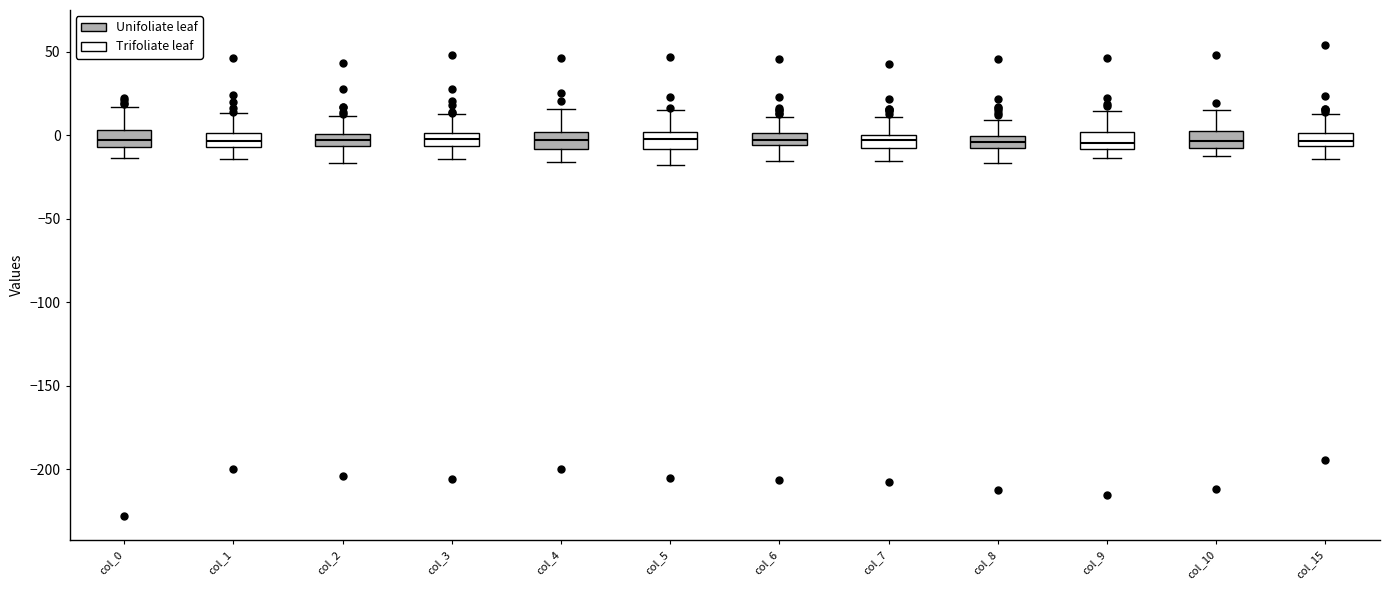

Where does the upper whisker of the box for col_6 end on the y-axis? The values are not printed on the chart, so give them approximately, as read against the axis.

10